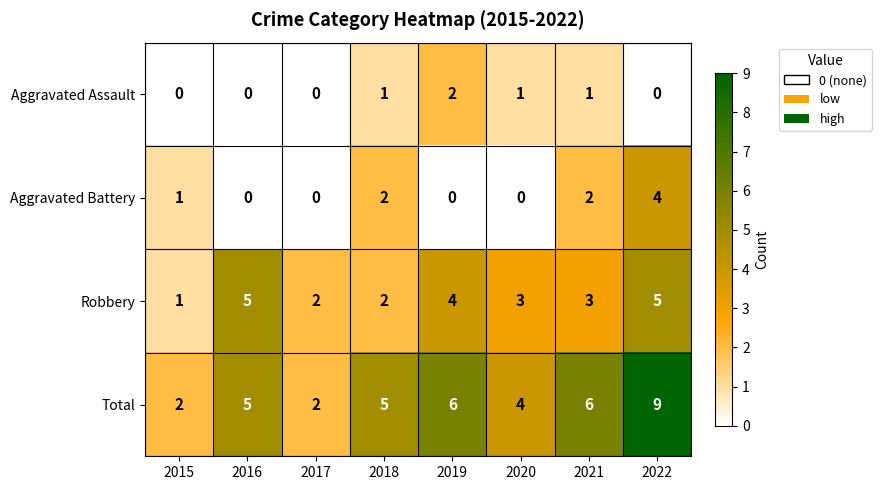

Count the Aggravated Assault values in the range 0 to 1.

7